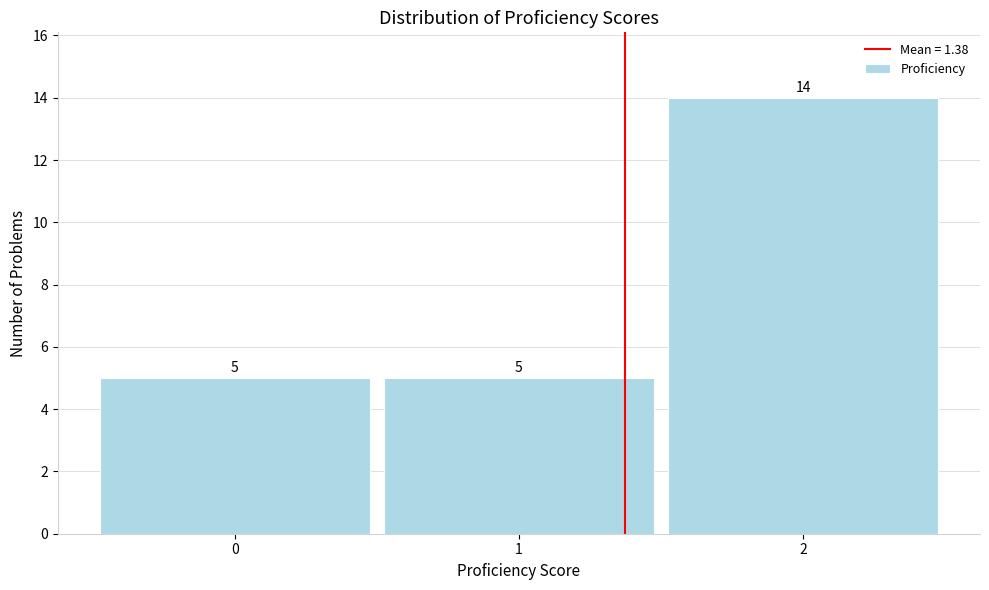

What is the height of the bar covering -0.5 to 0.5 on the x-axis?

5